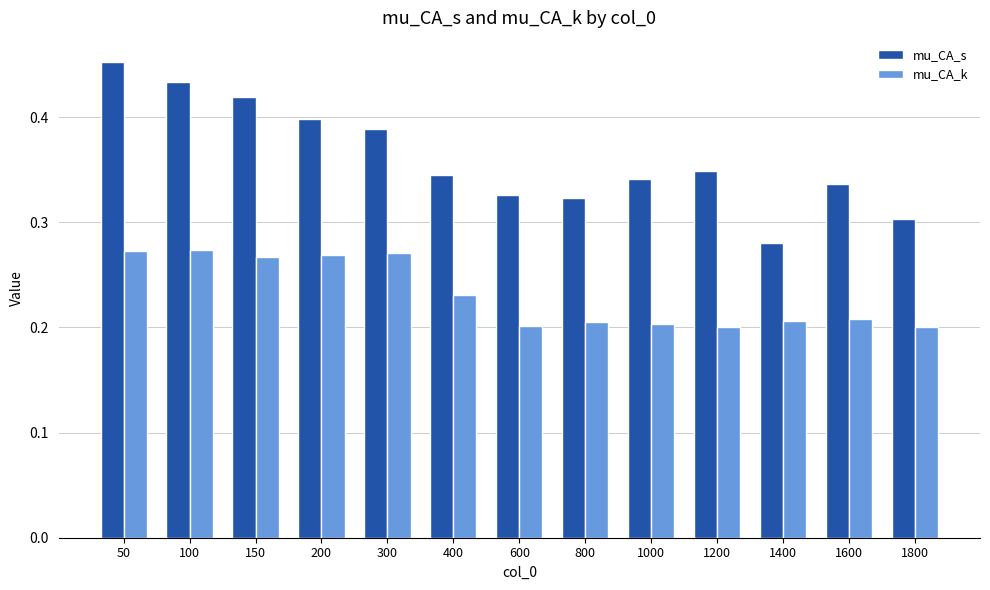

How many mu_CA_s values are between 0 and 1?

13